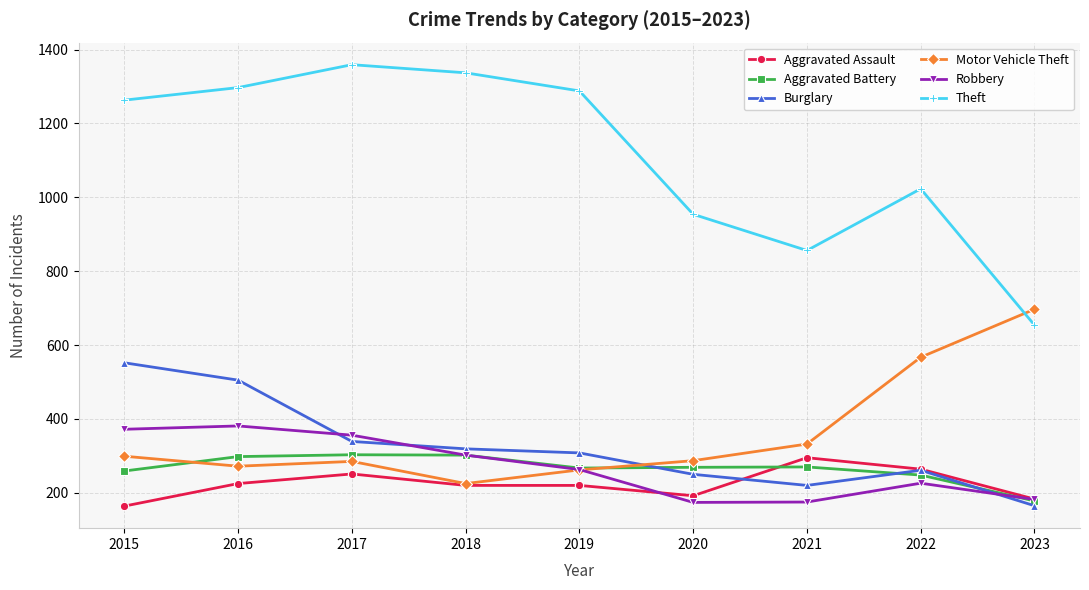

What is the difference between the second highest and minimum values in the Aggravated Assault series?

100